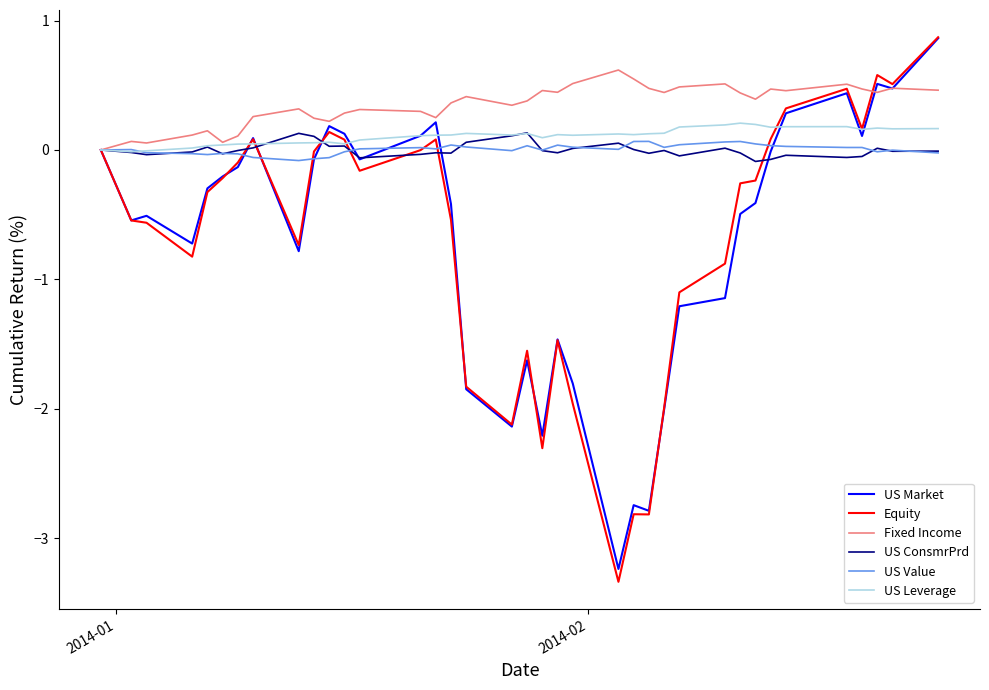

Which series has the widest spread of values?

Equity